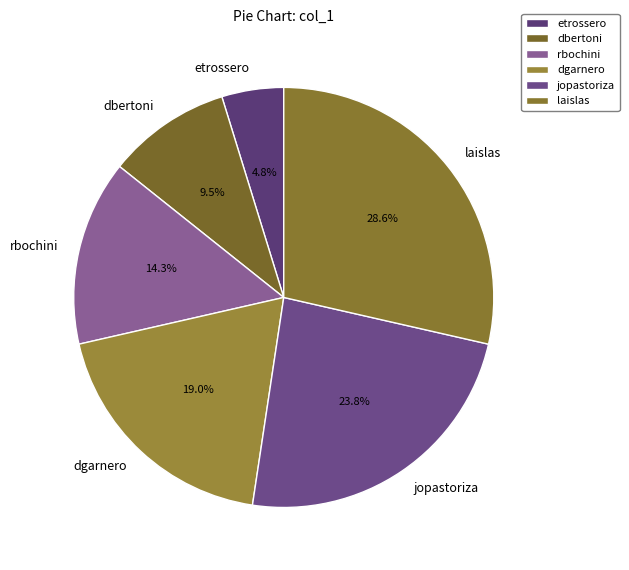

What percentage do dbertoni and jopastoriza together represent?

33.3%